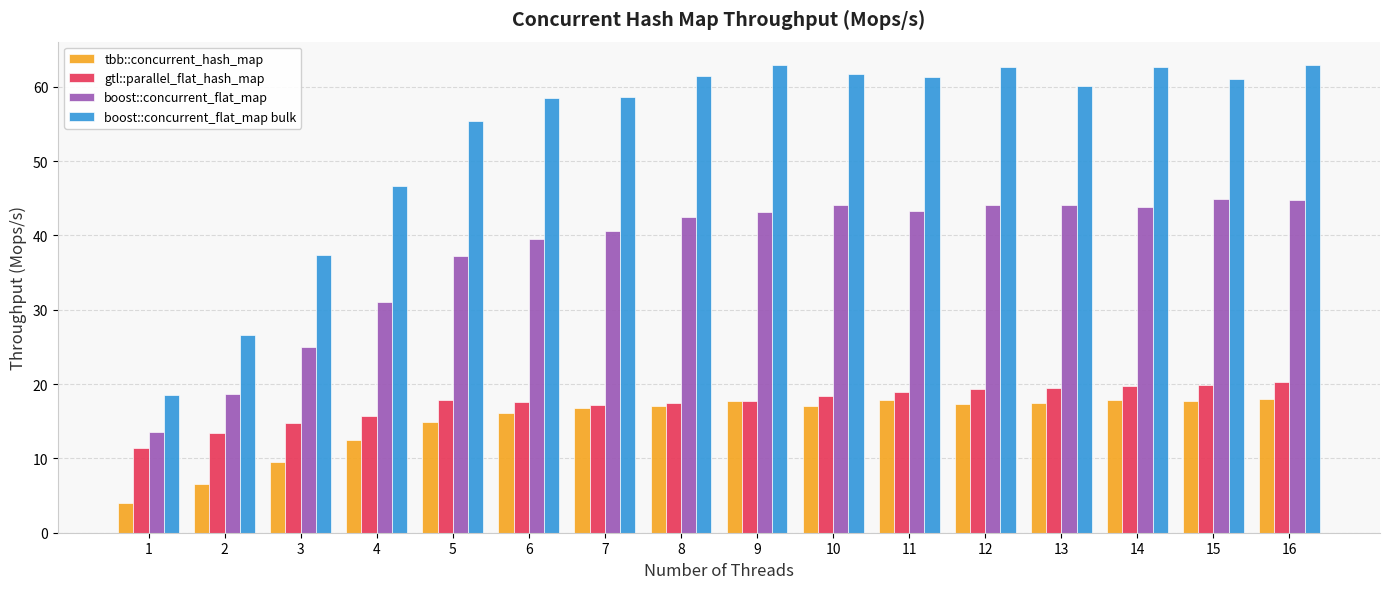

Which series changed the most between 8 and 11?

gtl::parallel_flat_hash_map